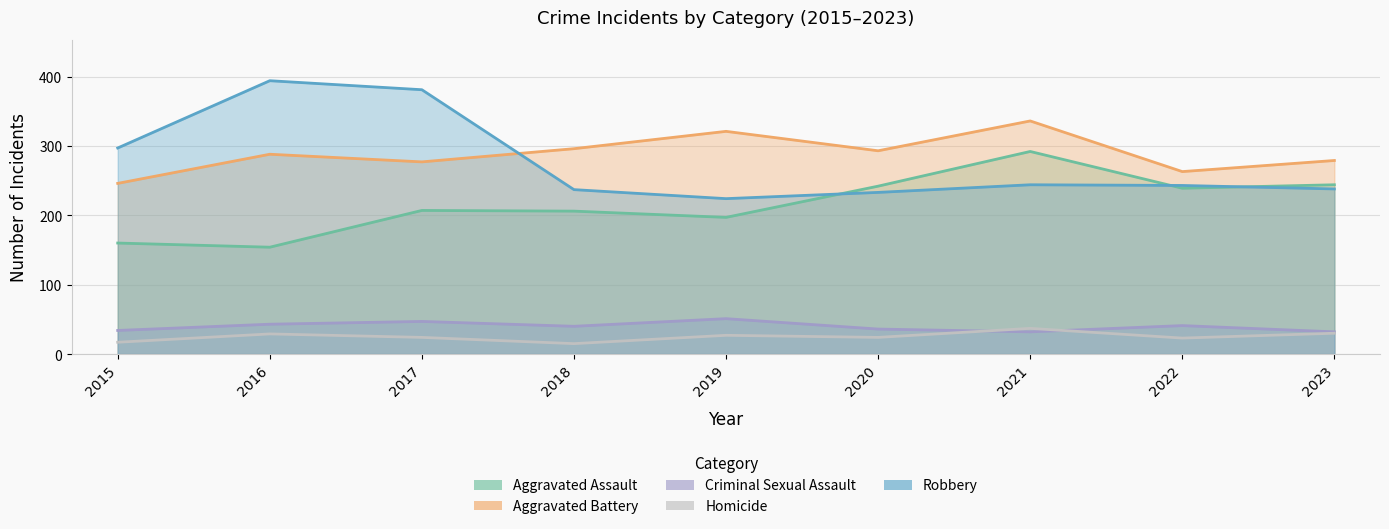

True or false: Homicide has a value of 23 at 2022.

True